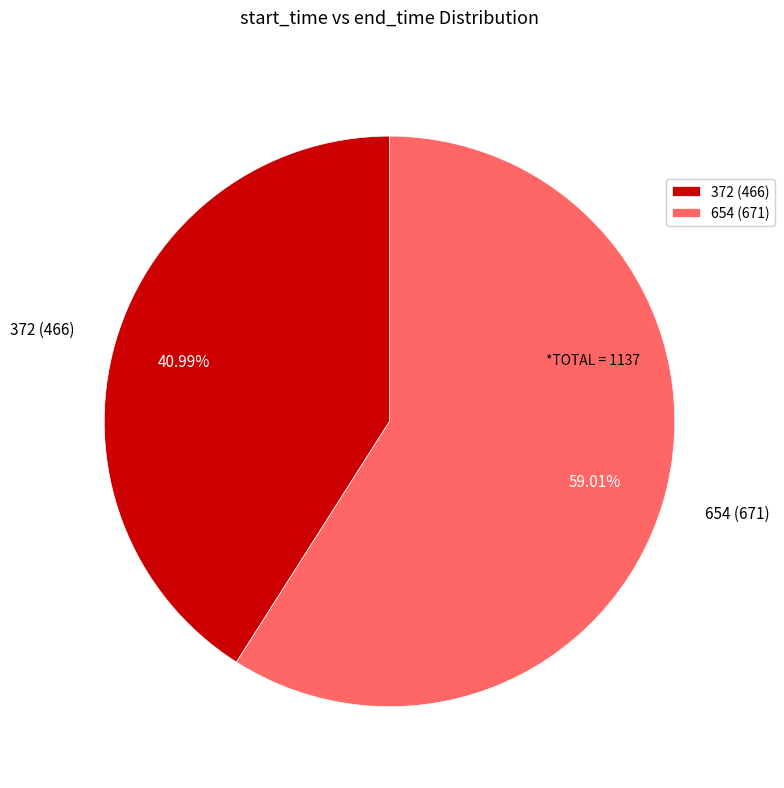

To the nearest percent, what is the combined percentage of 654 and 372?

100%